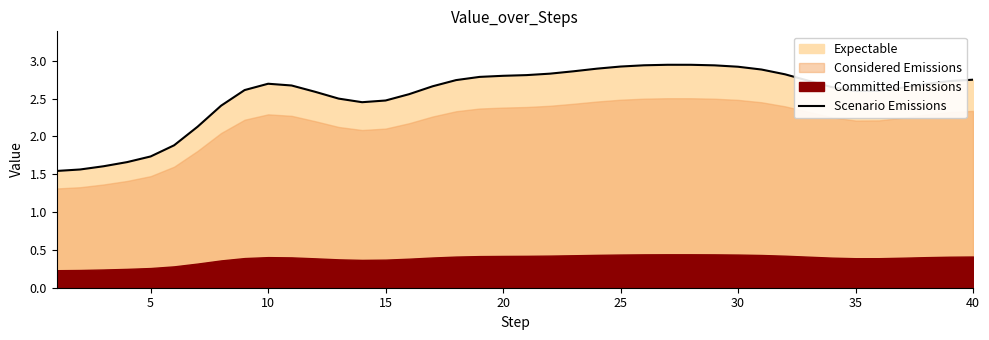

What is the difference between the maximum and minimum values?

1.4